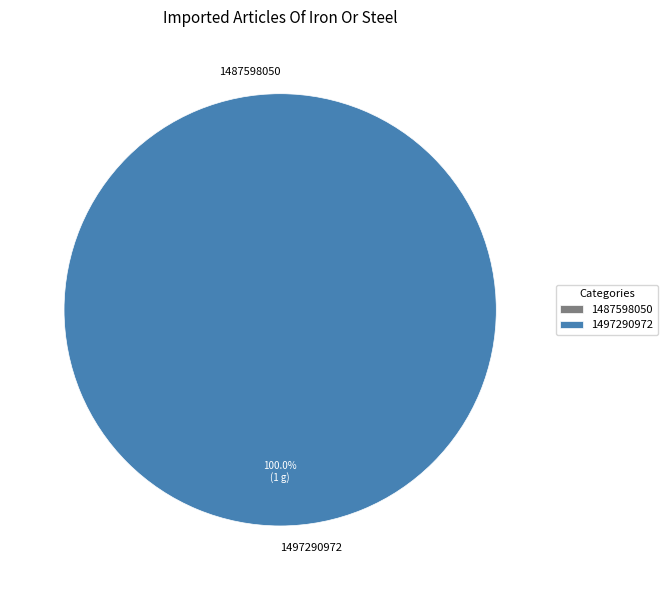

To the nearest percent, what percentage of the pie is 1497290972?

100%